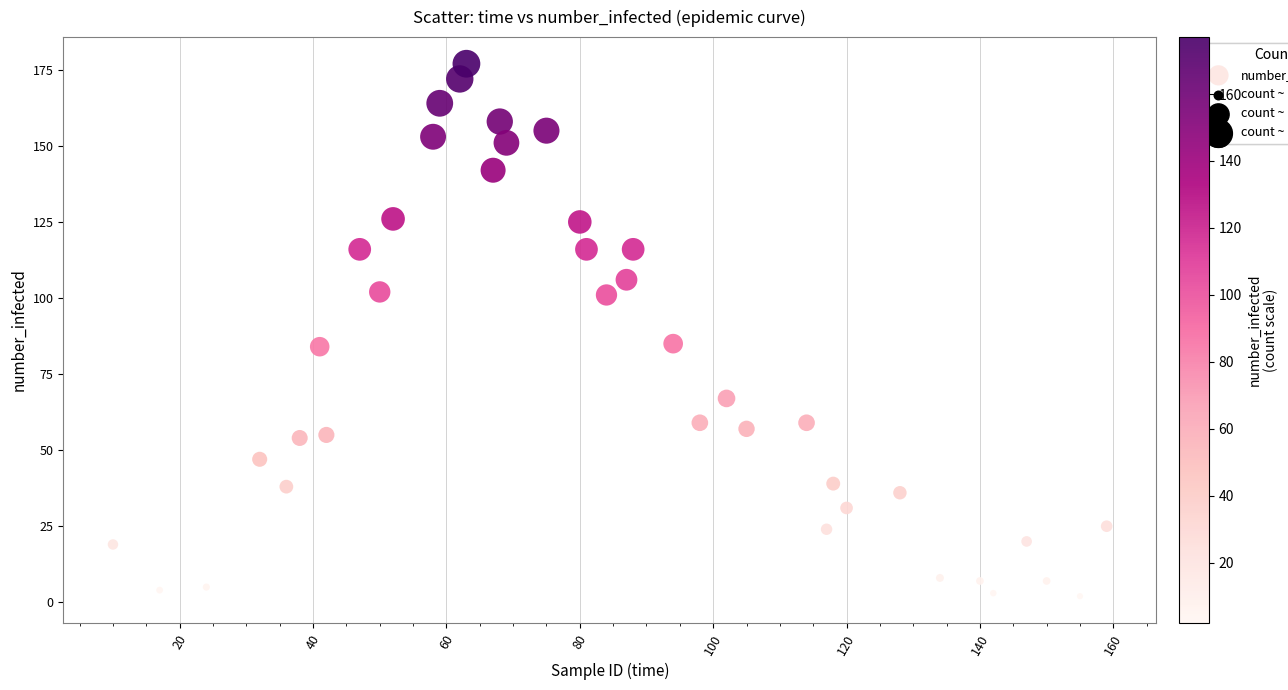

What is the range of X values (max minus min)?

149